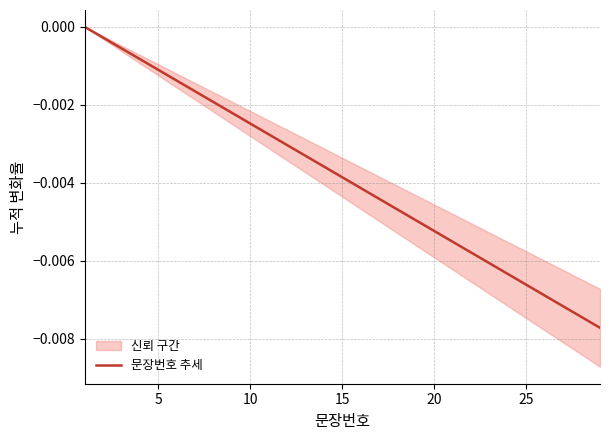

Does the chart display data point markers on the line(s)?

No